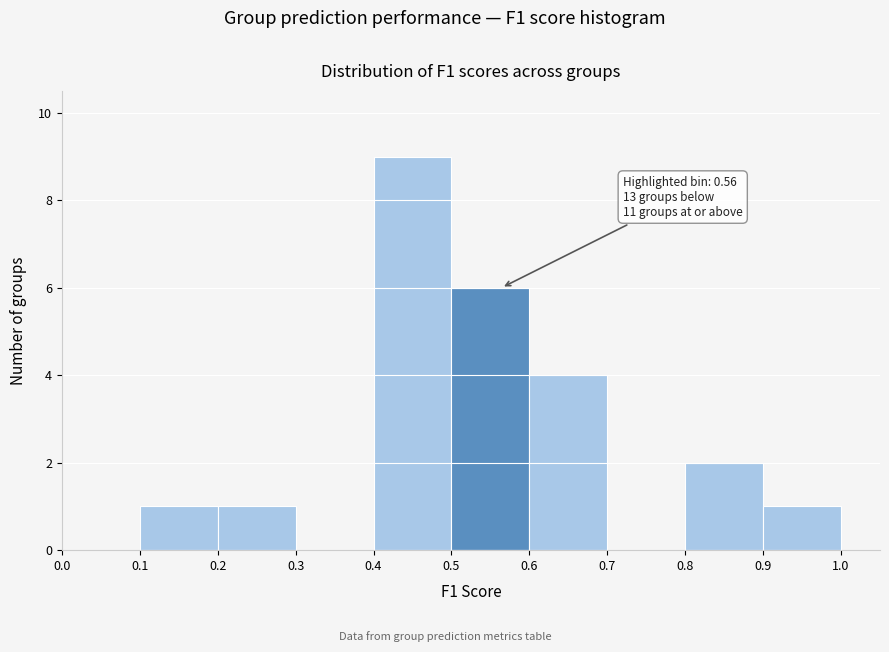

Which range on the x-axis has the tallest bar?

0.4 to 0.5